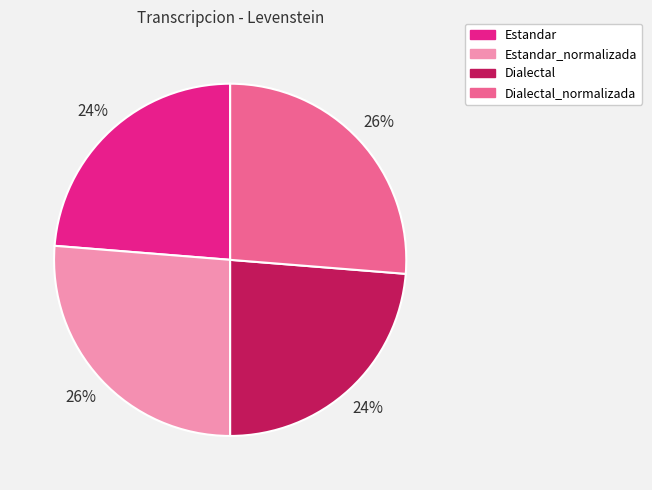

Is there a majority slice in this chart?

No